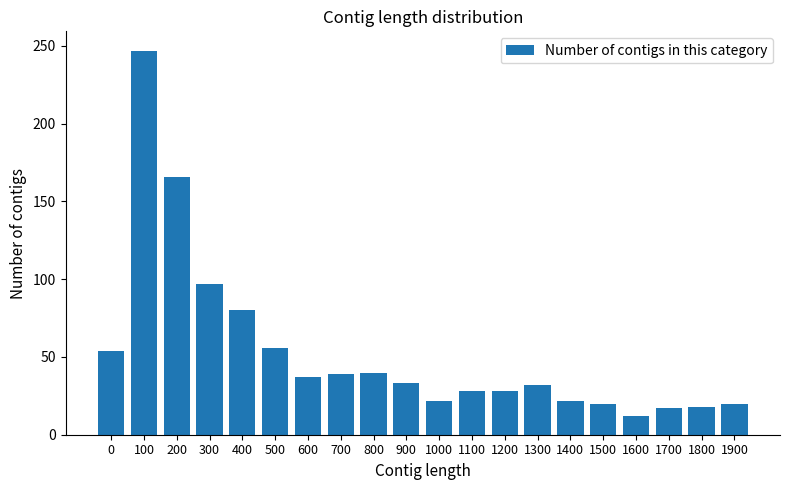

How many series are shown in this chart?

1